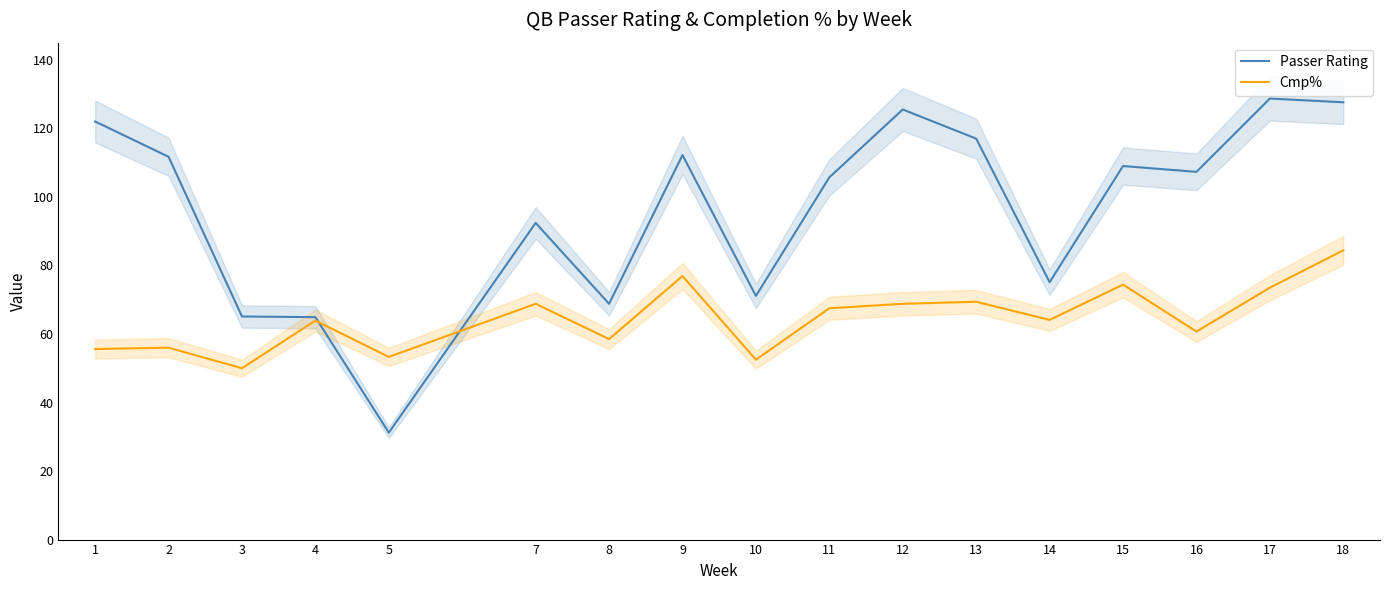

Between 4 and 8, which is larger?

8